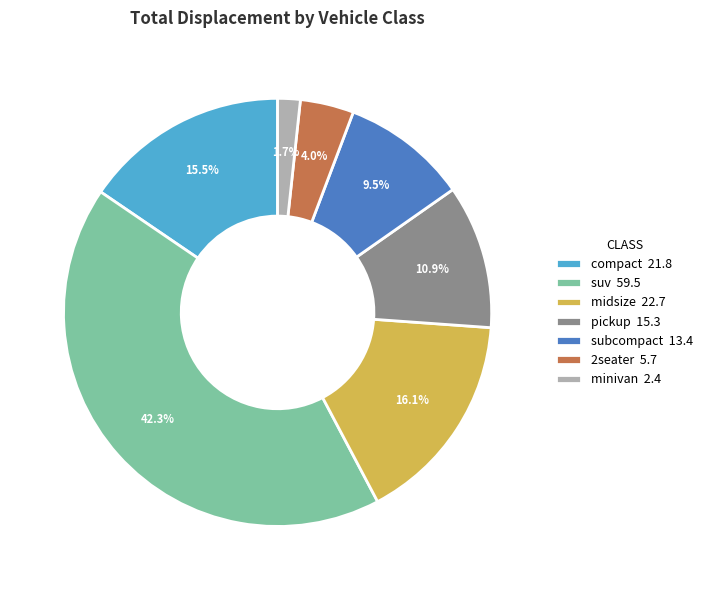

Does 2seater 5.7 represent more than half of the total?

No